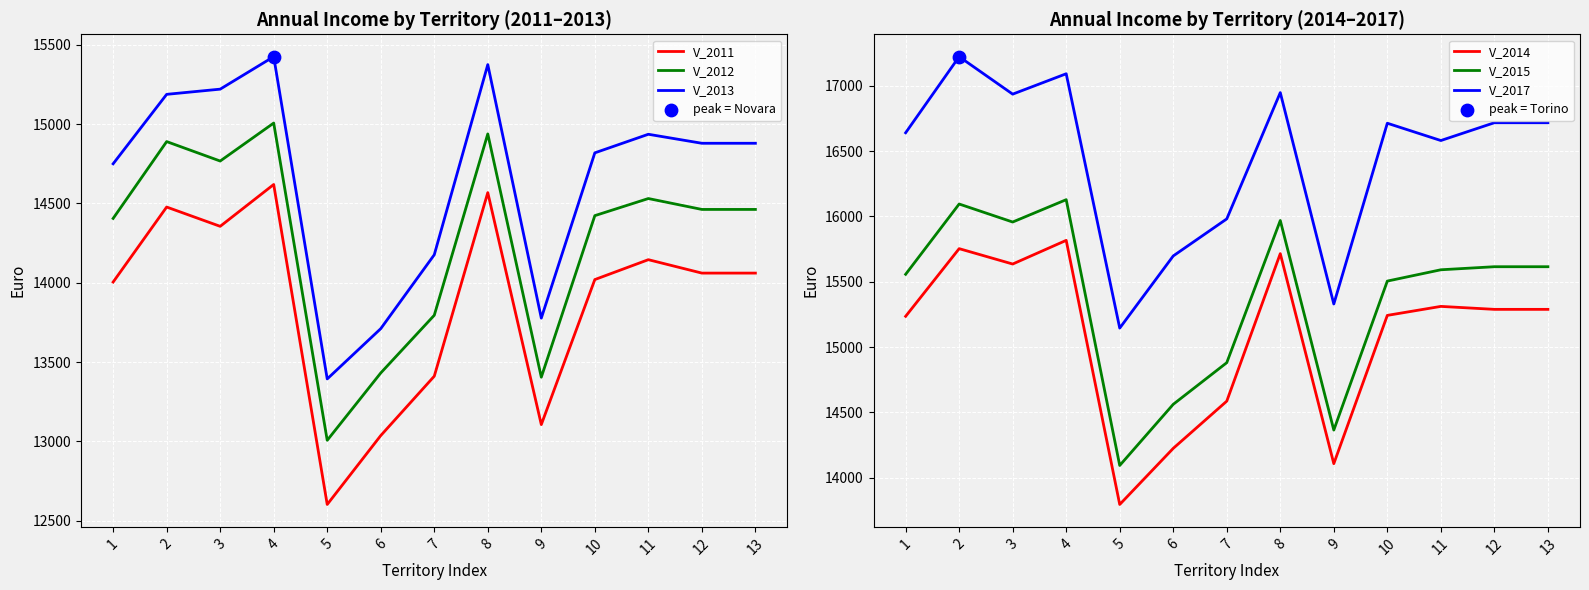

Which series reaches the maximum Y coordinate?

V_2017